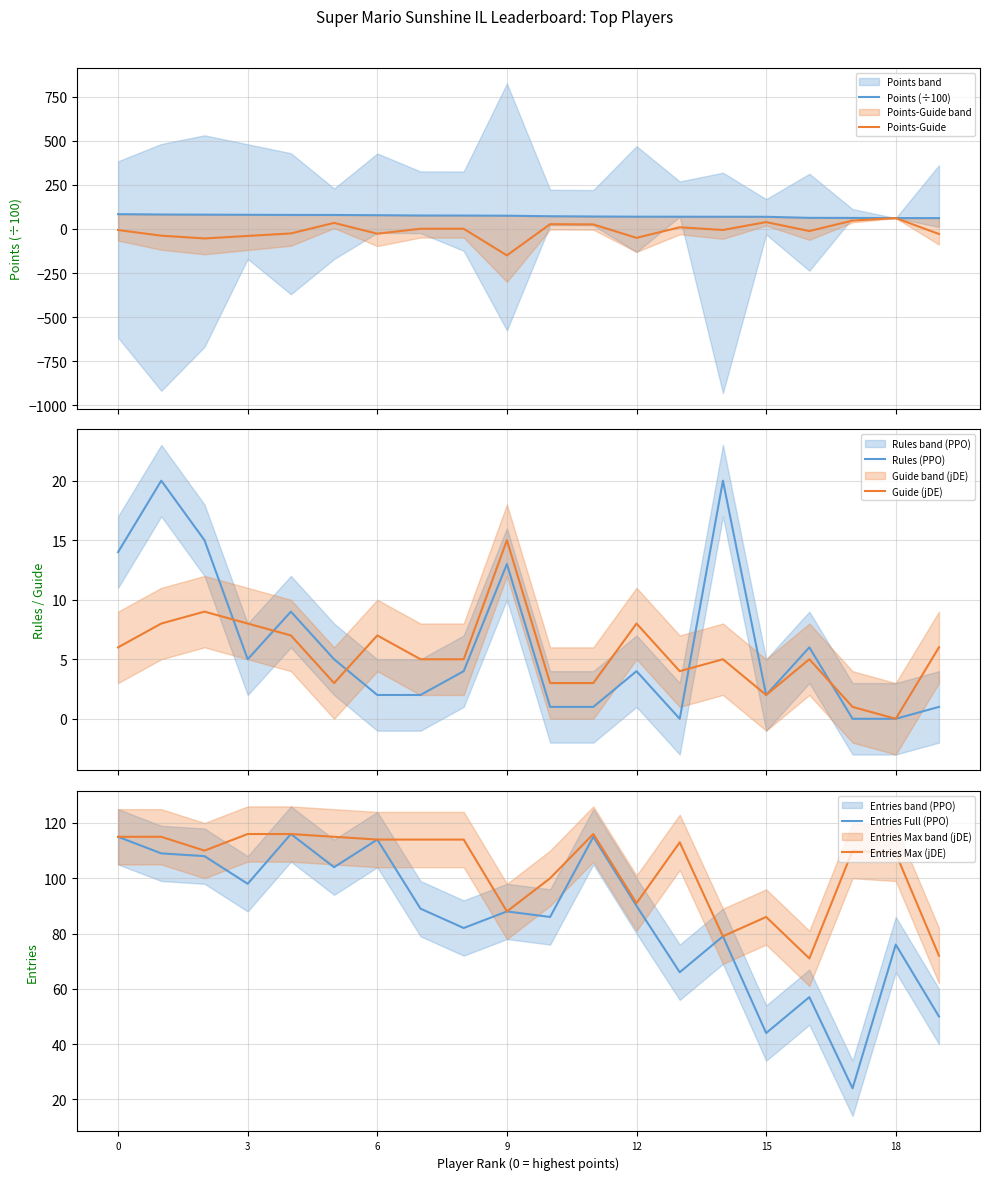

At which label is Entries Max (jDE) closest to 93?

12